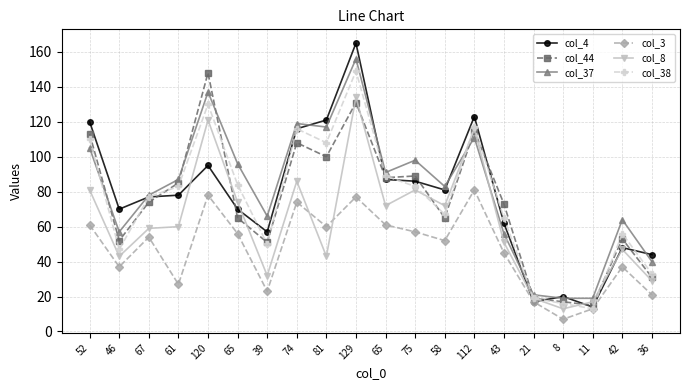

How many lines are shown in the chart?

6